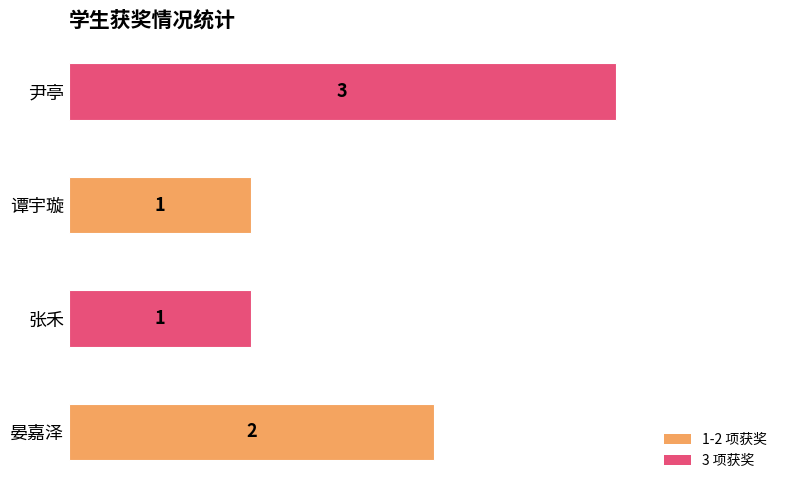

The chart shows a value of 1 at 张禾. True or false?

True